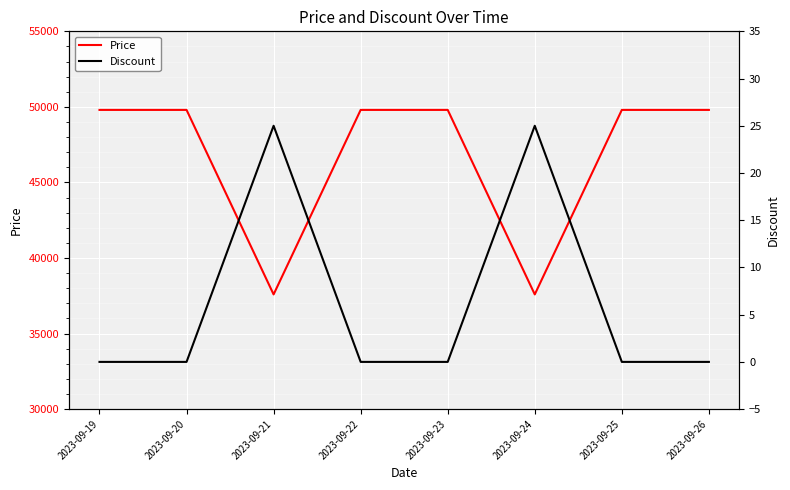

Reading left to right, what are all the values shown in this chart?

Price: 2023-09-19=49800	2023-09-20=49800	2023-09-21=37590	2023-09-22=49800	2023-09-23=49800	2023-09-24=37590	2023-09-25=49800	2023-09-26=49800
Discount: 2023-09-19=0	2023-09-20=0	2023-09-21=25	2023-09-22=0	2023-09-23=0	2023-09-24=25	2023-09-25=0	2023-09-26=0